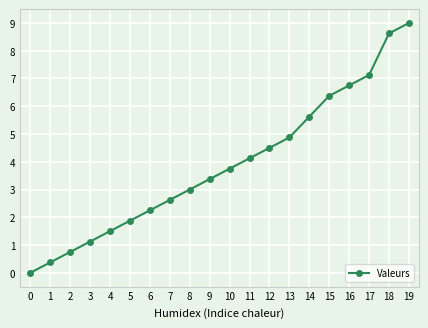

Rank the categories by value from lowest to highest.

0, 1, 2, 3, 4, 5, 6, 7, 8, 9, 10, 11, 12, 13, 14, 15, 16, 17, 18, 19